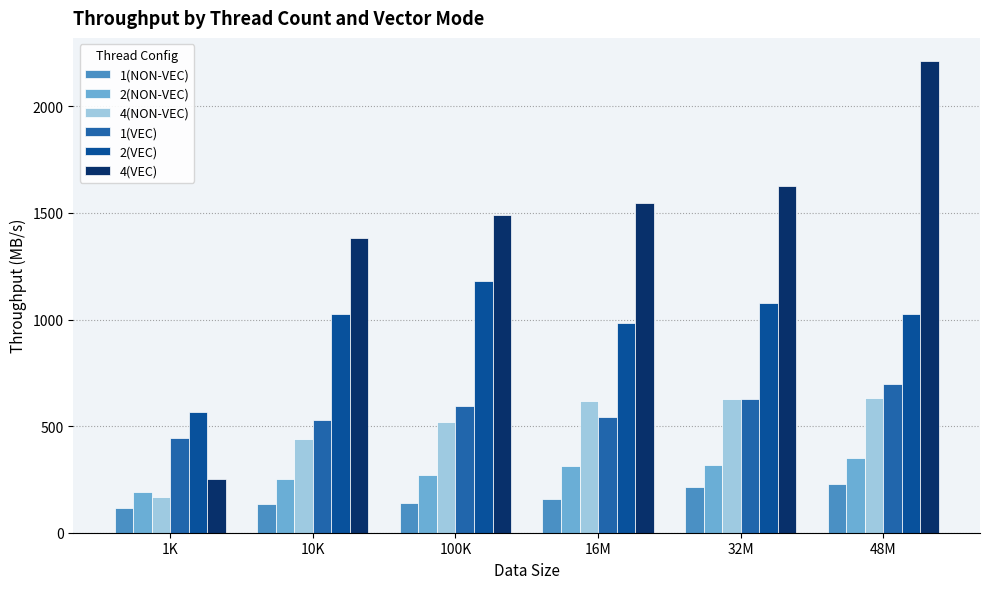

How many bars are there in total?

36